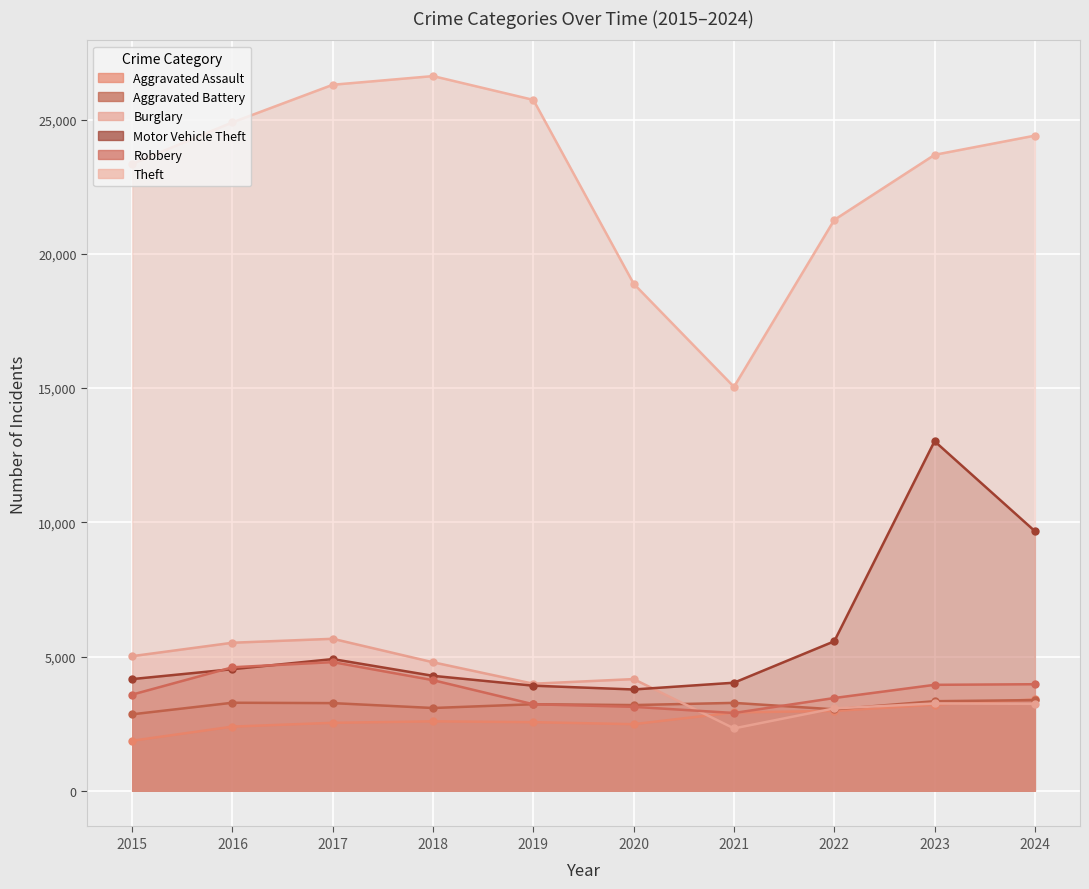

True or false: Burglary and Aggravated Battery cross at least once.

True